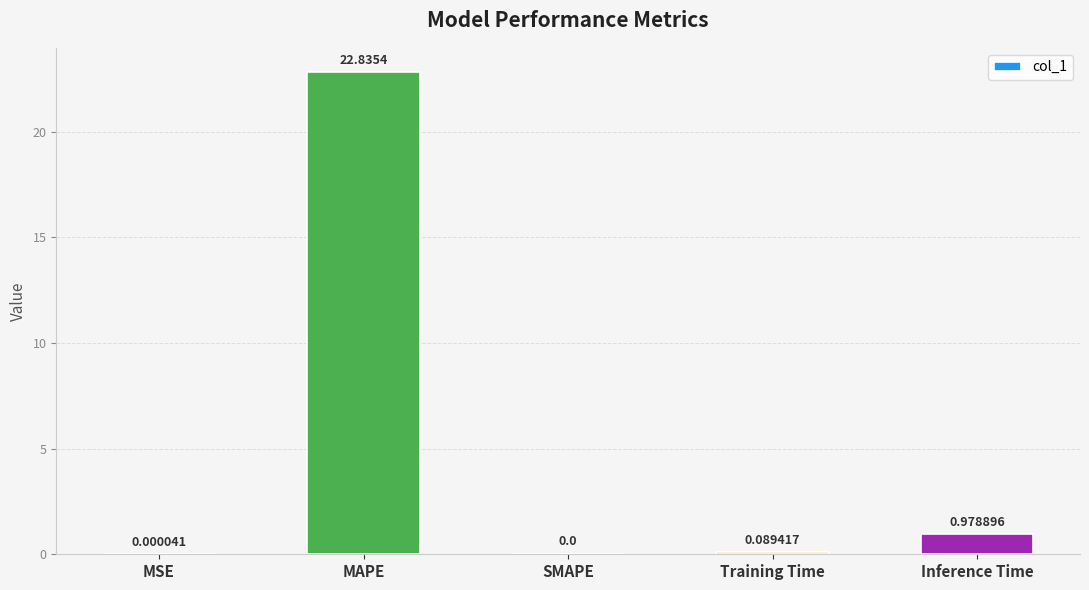

What is the change in value from MSE to Training Time?

+0.1